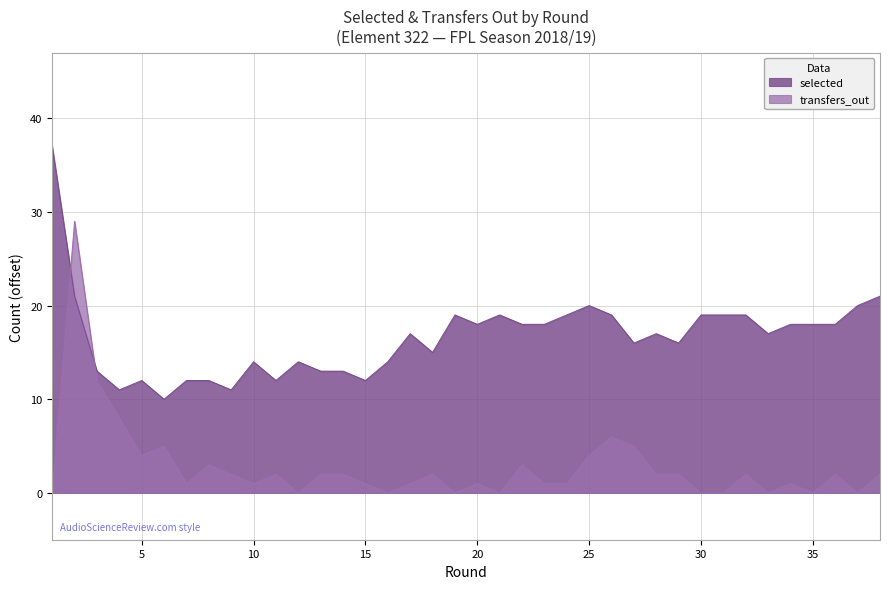

Where is the first local minimum for selected?

4